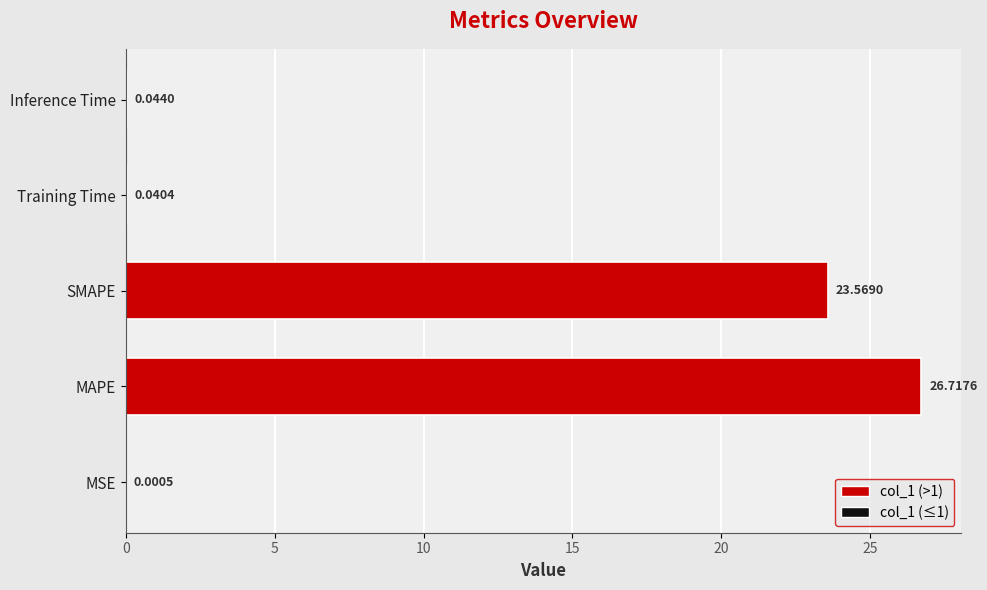

Where is the data nearest to the value 13?

SMAPE